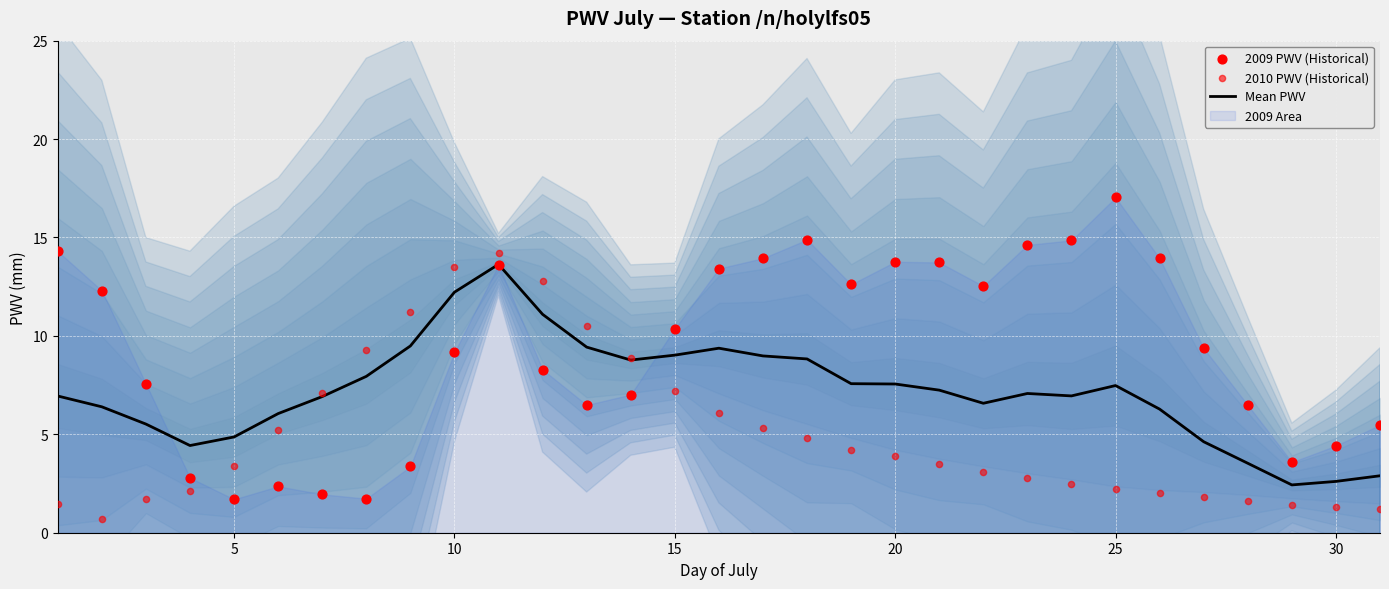

At how many categories does at least one series exceed 12?

16